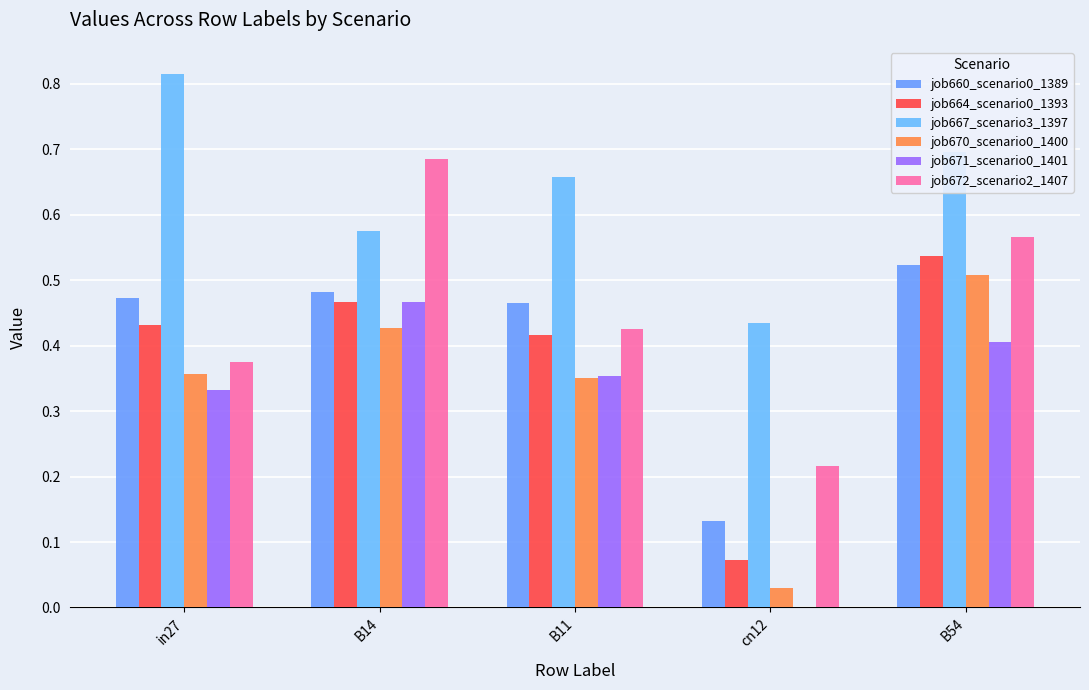

The job670_scenario0_1400 series shows 0.5 at B54. True or false?

True